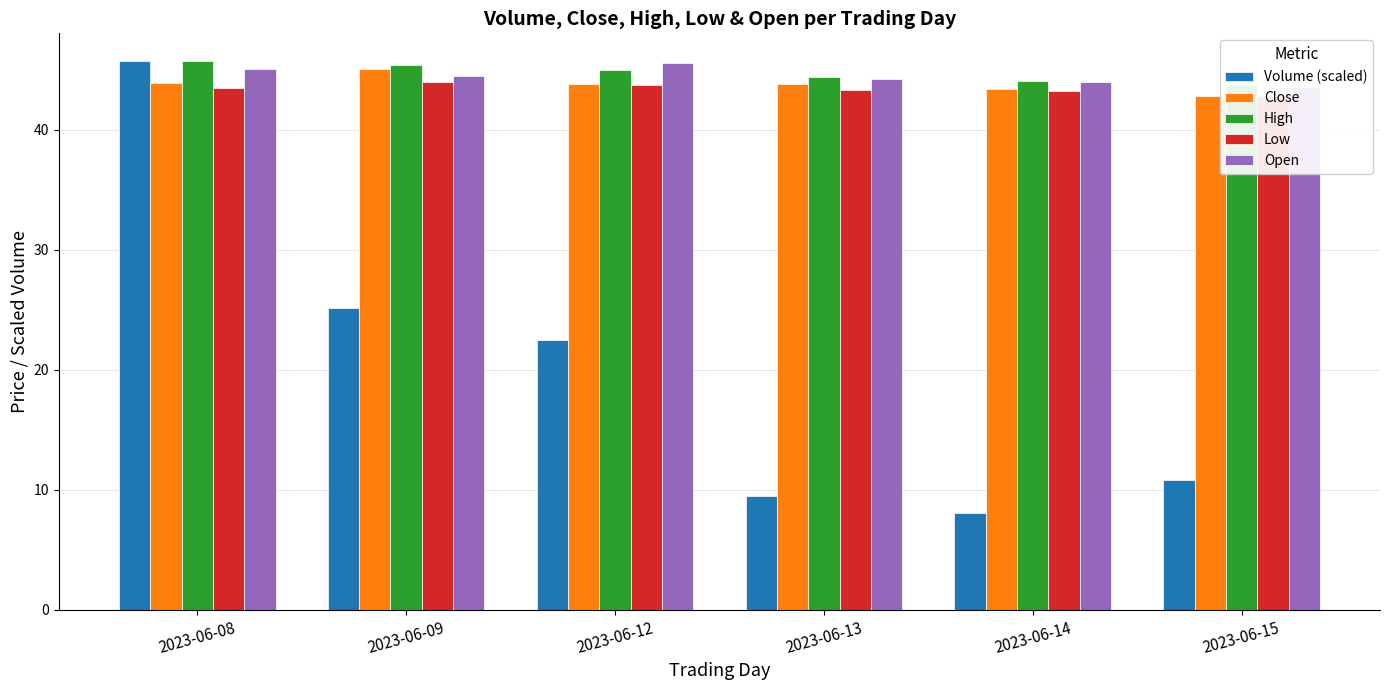

Reading left to right, transcribe all the data shown in this chart.

Volume (scaled): 2023-06-08=45.8	2023-06-09=25.2	2023-06-12=22.5	2023-06-13=9.5	2023-06-14=8.1	2023-06-15=10.8
Close: 2023-06-08=43.9	2023-06-09=45.1	2023-06-12=43.8	2023-06-13=43.8	2023-06-14=43.4	2023-06-15=42.8
High: 2023-06-08=45.8	2023-06-09=45.4	2023-06-12=45.0	2023-06-13=44.4	2023-06-14=44.0	2023-06-15=43.7
Low: 2023-06-08=43.5	2023-06-09=44.0	2023-06-12=43.7	2023-06-13=43.3	2023-06-14=43.2	2023-06-15=42.8
Open: 2023-06-08=45.1	2023-06-09=44.5	2023-06-12=45.5	2023-06-13=44.2	2023-06-14=44.0	2023-06-15=43.5